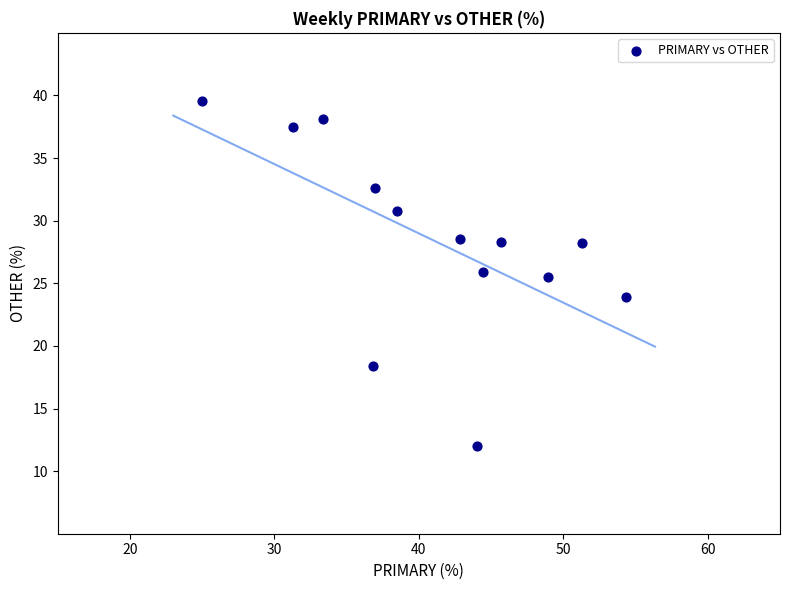

What is the range of Y values (max minus min)?

27.6